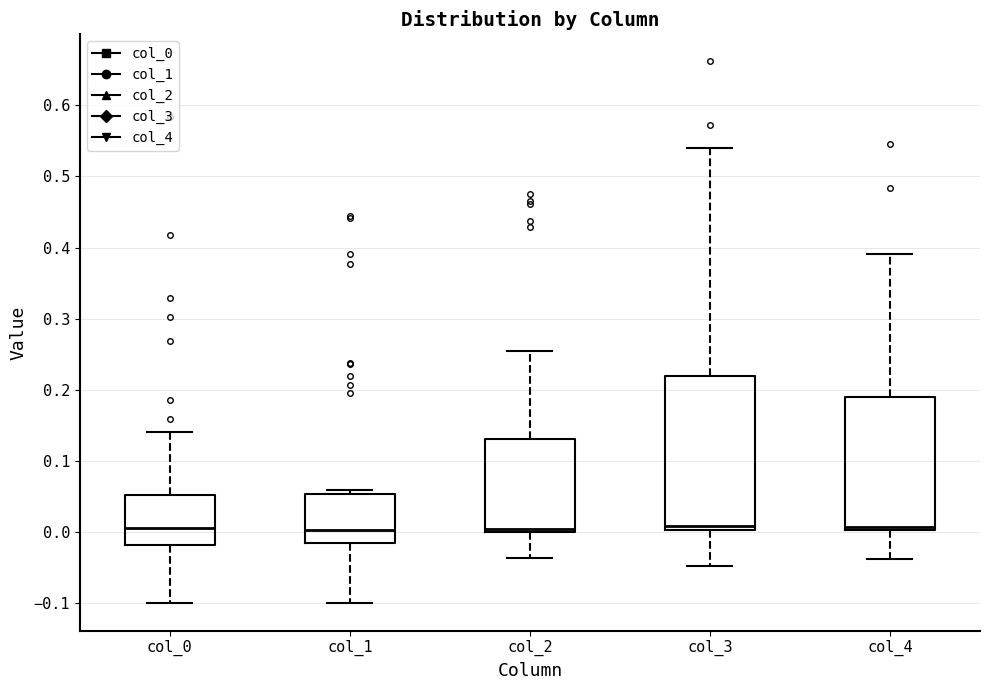

Reading left to right, read every box against the y-axis: the position of its median line, the range the box covers, and the ends of its whiskers. The values are not printed on the chart, so give them approximately, as read against the axis.

col_0: median 0.01, box -0.02 to 0.05, whiskers -0.10 to 0.14
col_1: median 0.00, box -0.01 to 0.05, whiskers -0.10 to 0.06
col_2: median 0.00 (just above the box's lower edge), box 0.00 to 0.13, whiskers -0.04 to 0.25
col_3: median 0.01, box 0.00 to 0.22, whiskers -0.05 to 0.54
col_4: median 0.01, box 0.00 to 0.19, whiskers -0.04 to 0.39